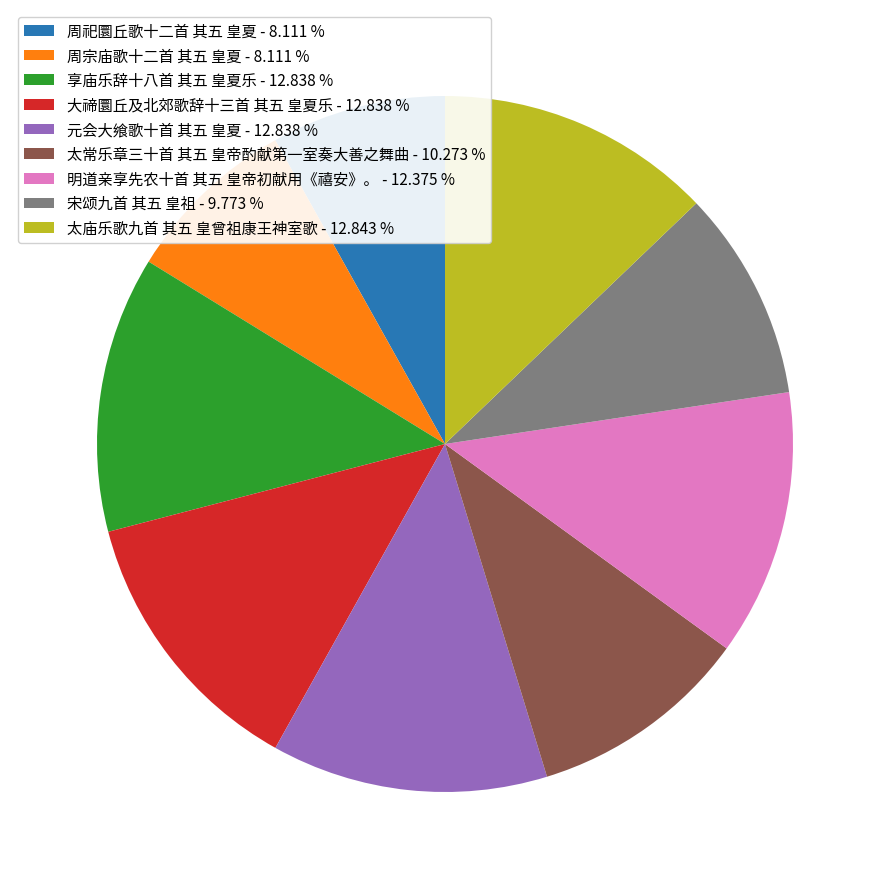

How many segments does this pie chart have?

9